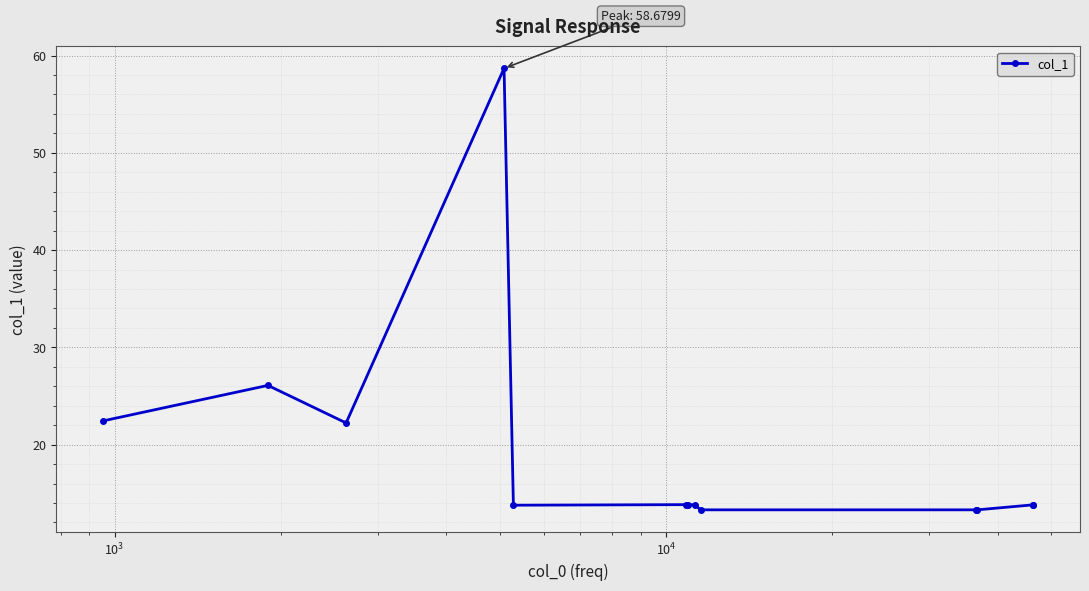

What is the value of the 11th point from the left?

13.3